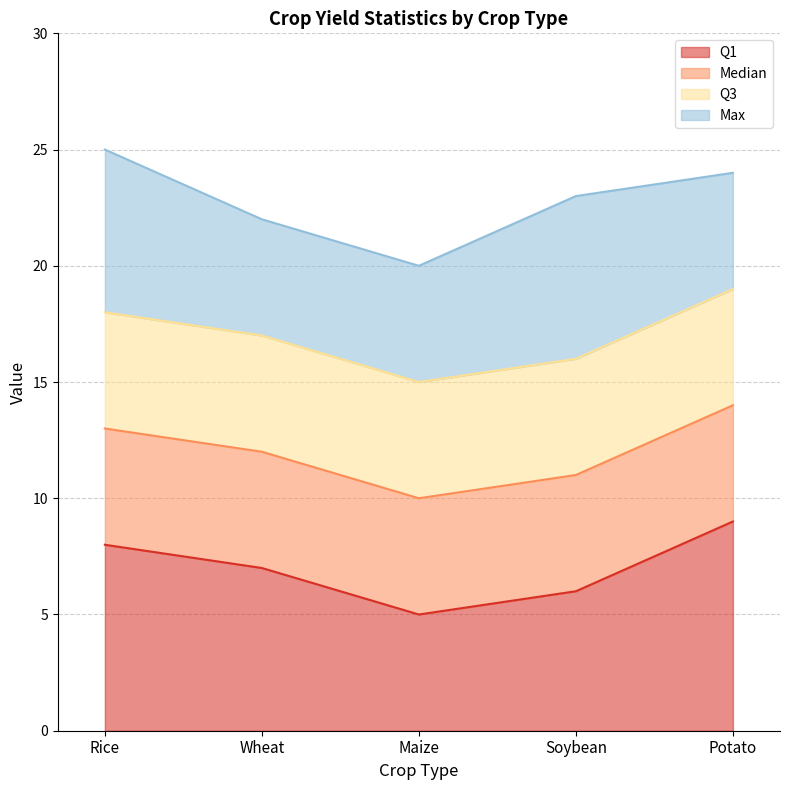

Where is the first local minimum for Median?

Maize